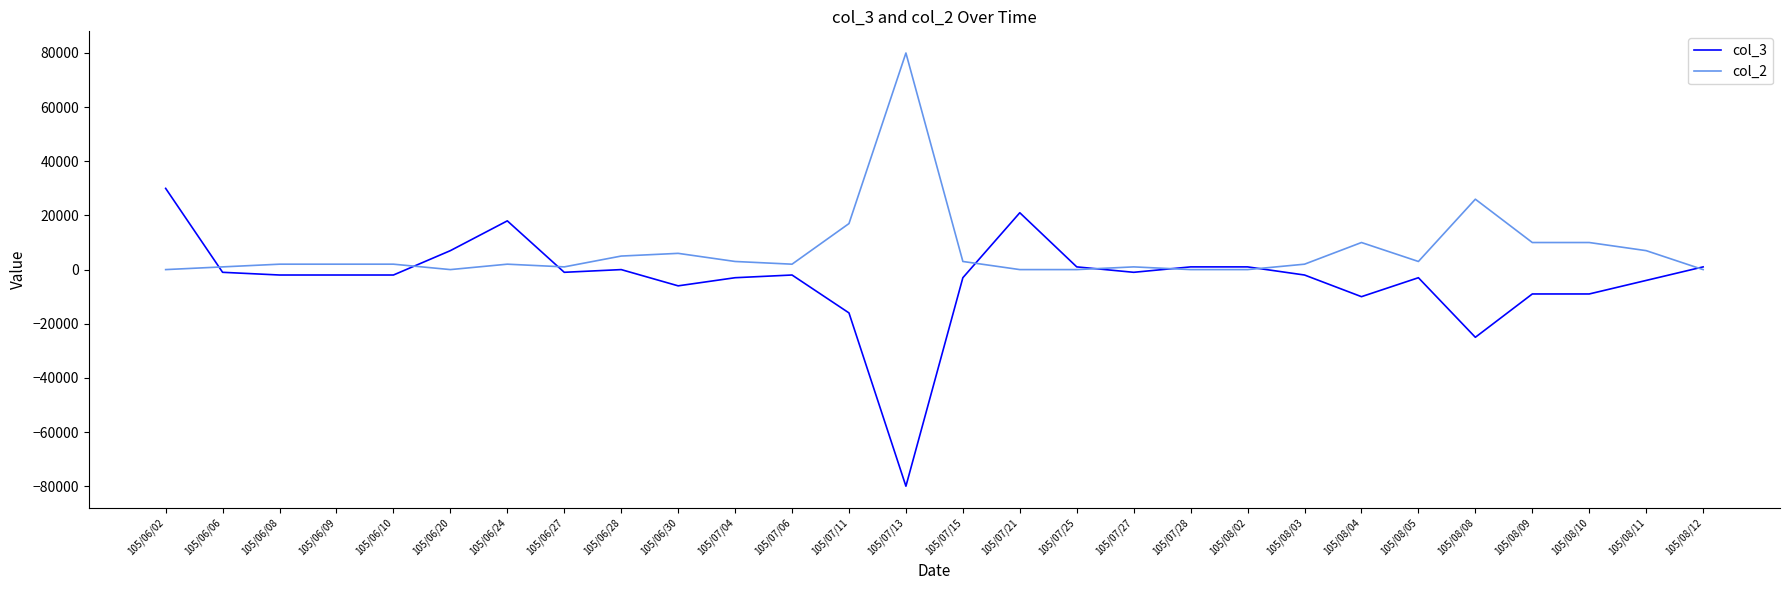

At which category is the sum across all series the highest?

105/06/02